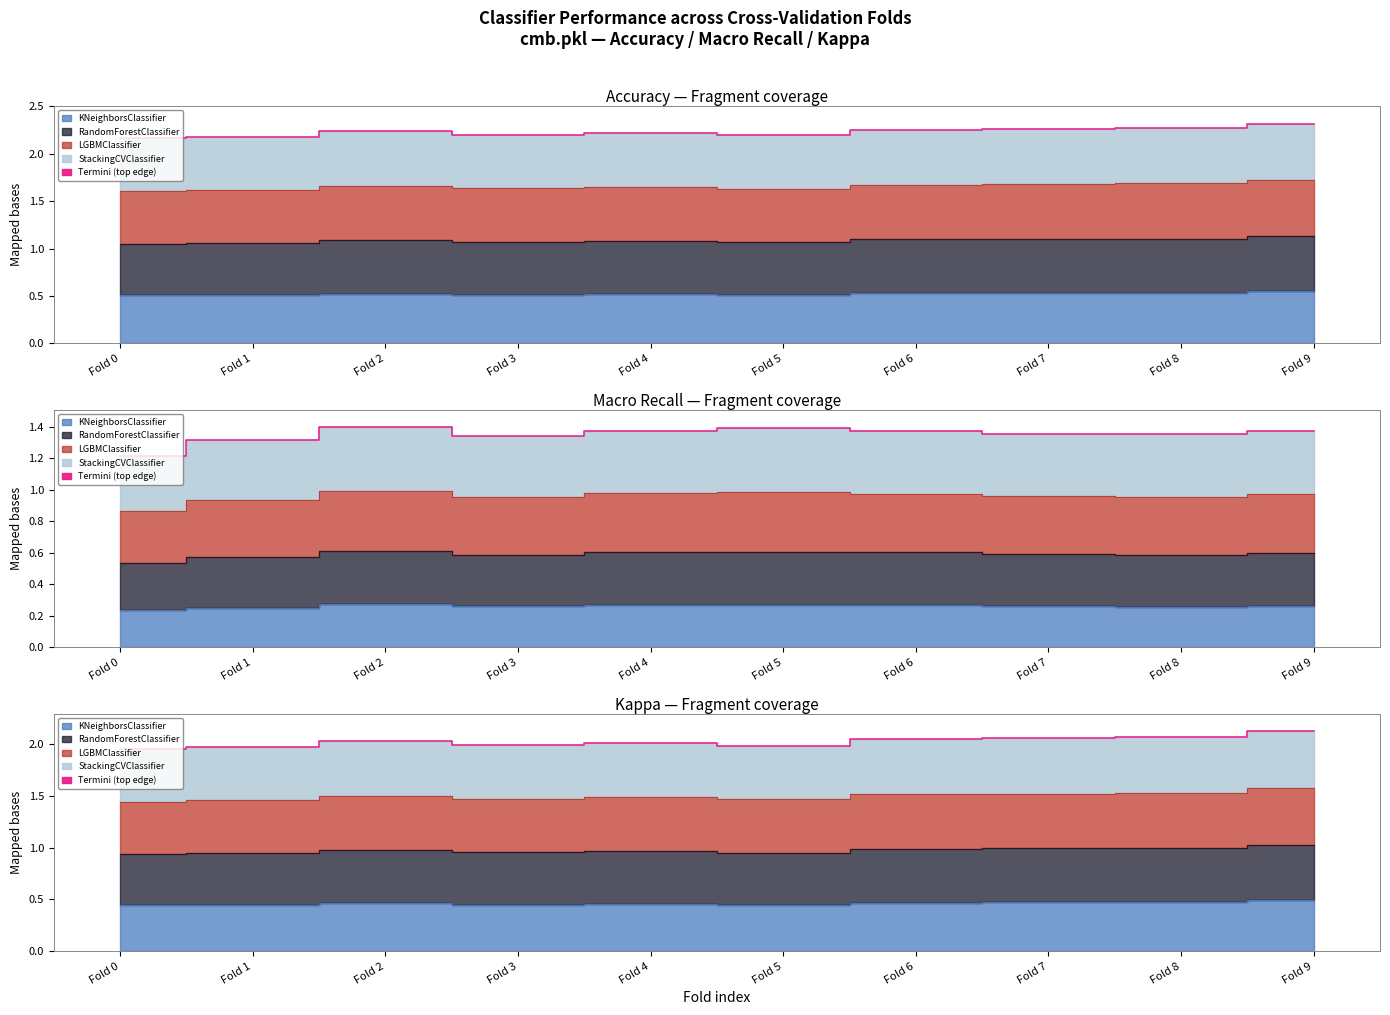

Which has a higher value, Fold 2 or Fold 1?

Fold 2